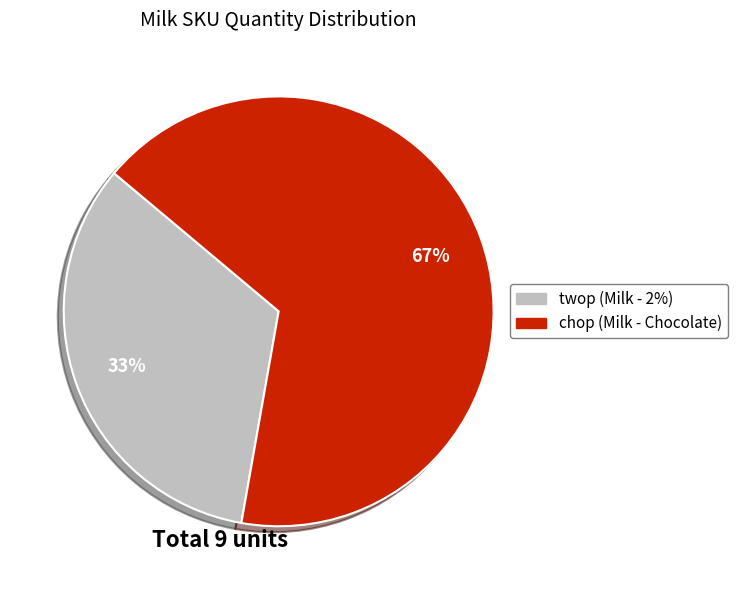

Which slice is the largest?

chop